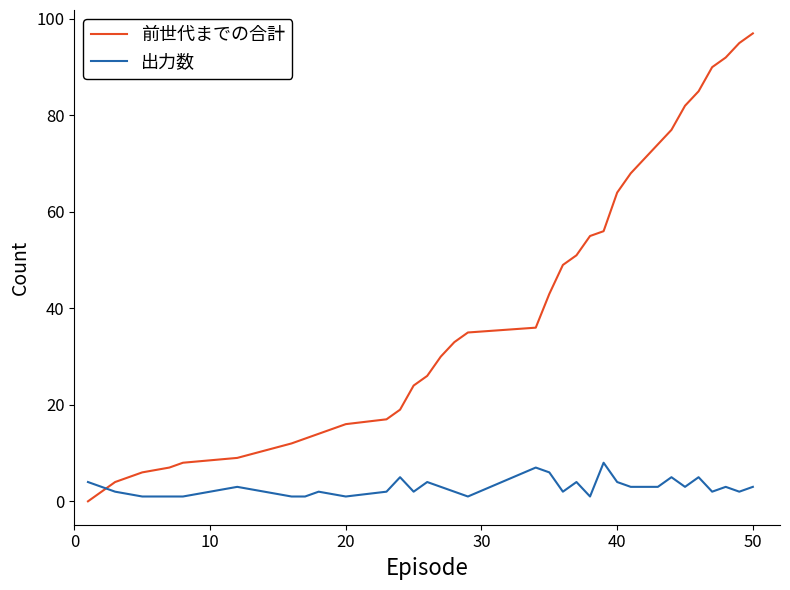

Which series has the widest spread of values?

前世代までの合計